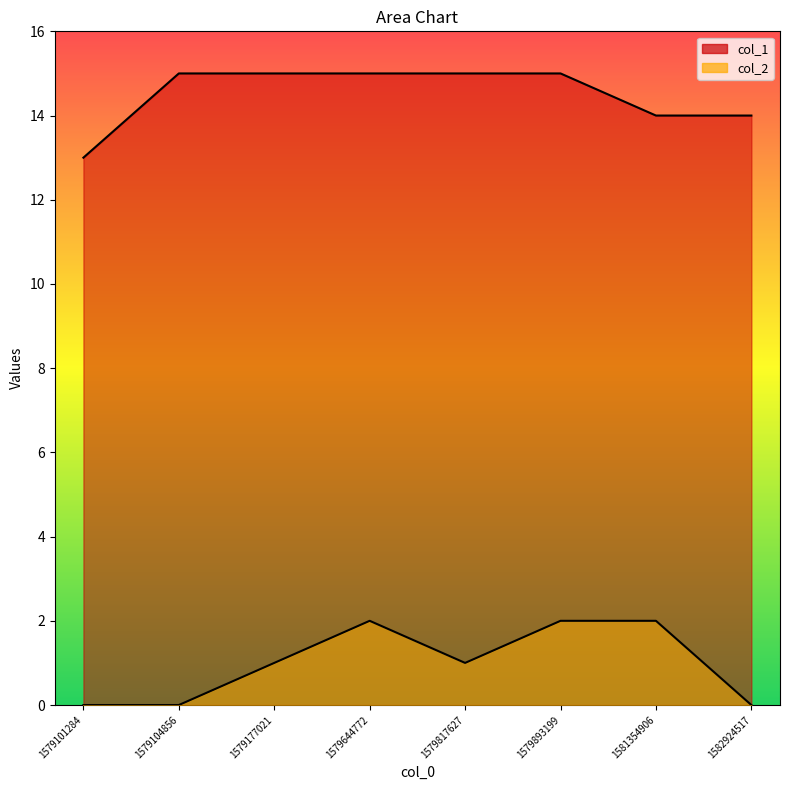

In col_2, how many points are lower than both neighbors (excluding endpoints)?

1